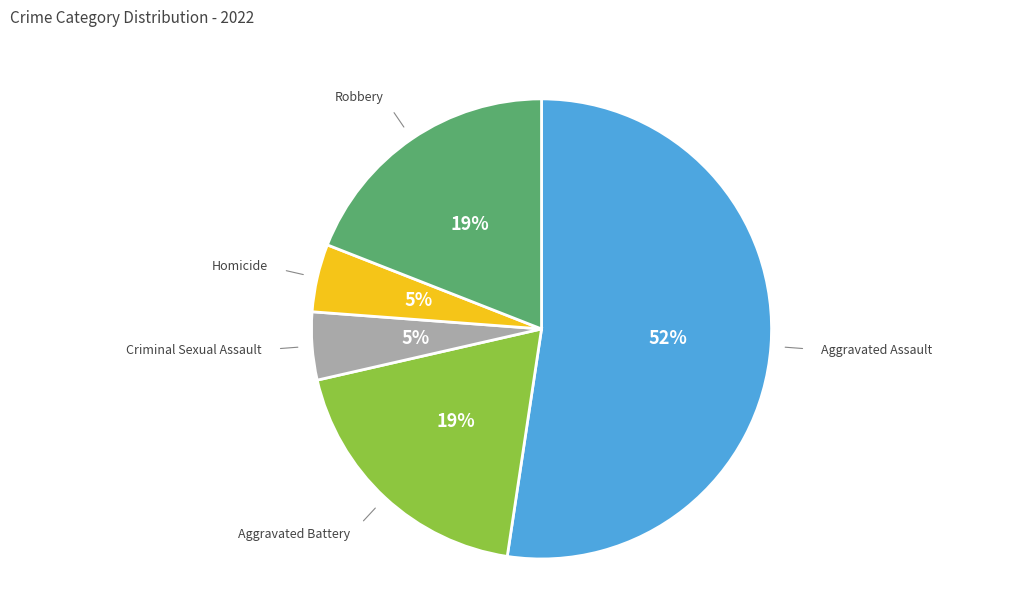

How many segments does this pie chart have?

5